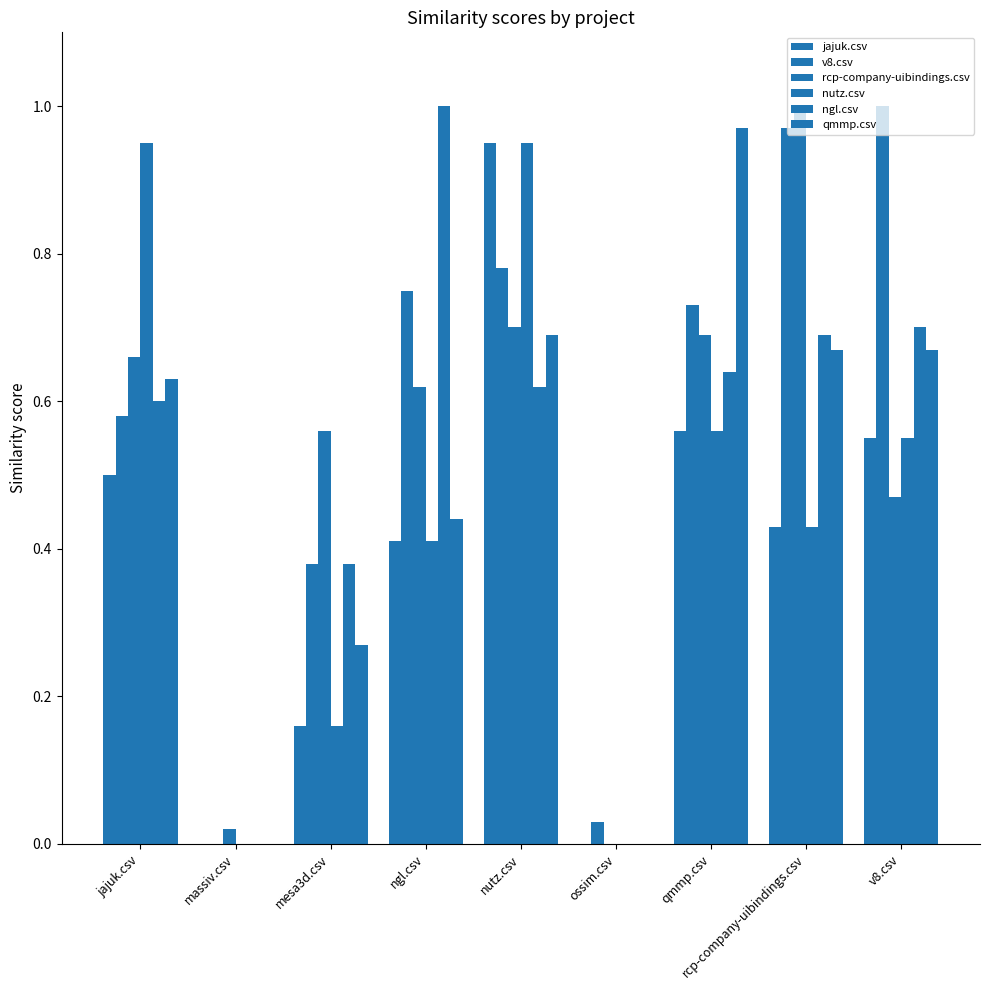

The ngl.csv series shows 0.6 at jajuk.csv. True or false?

True